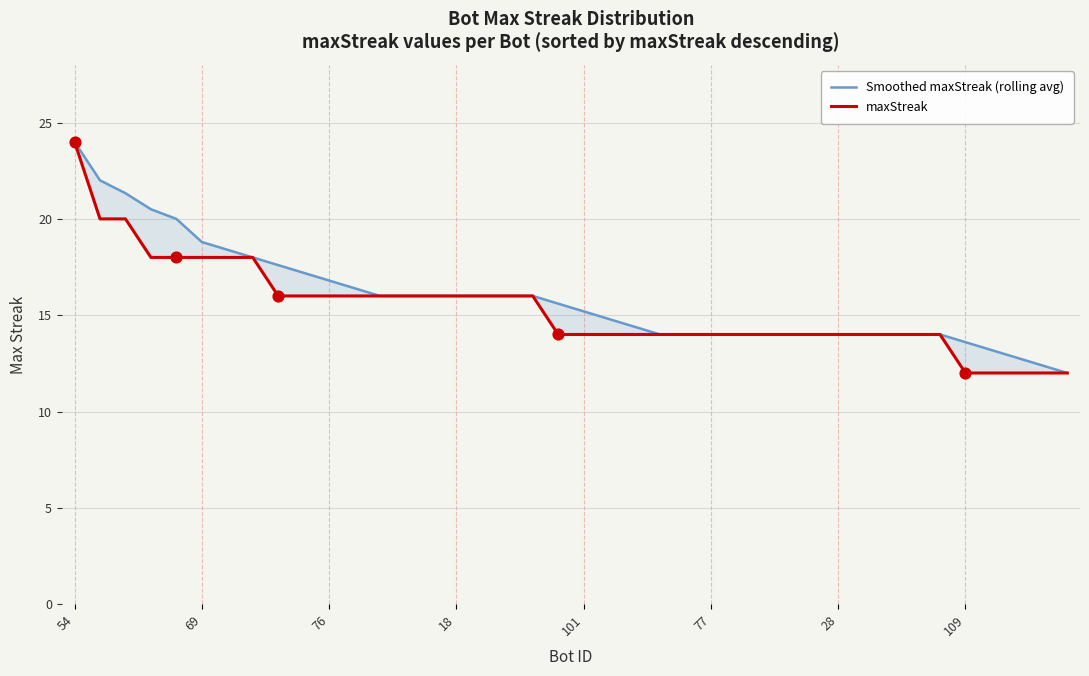

What are all the series names shown in the legend?

Smoothed maxStreak (rolling avg), maxStreak